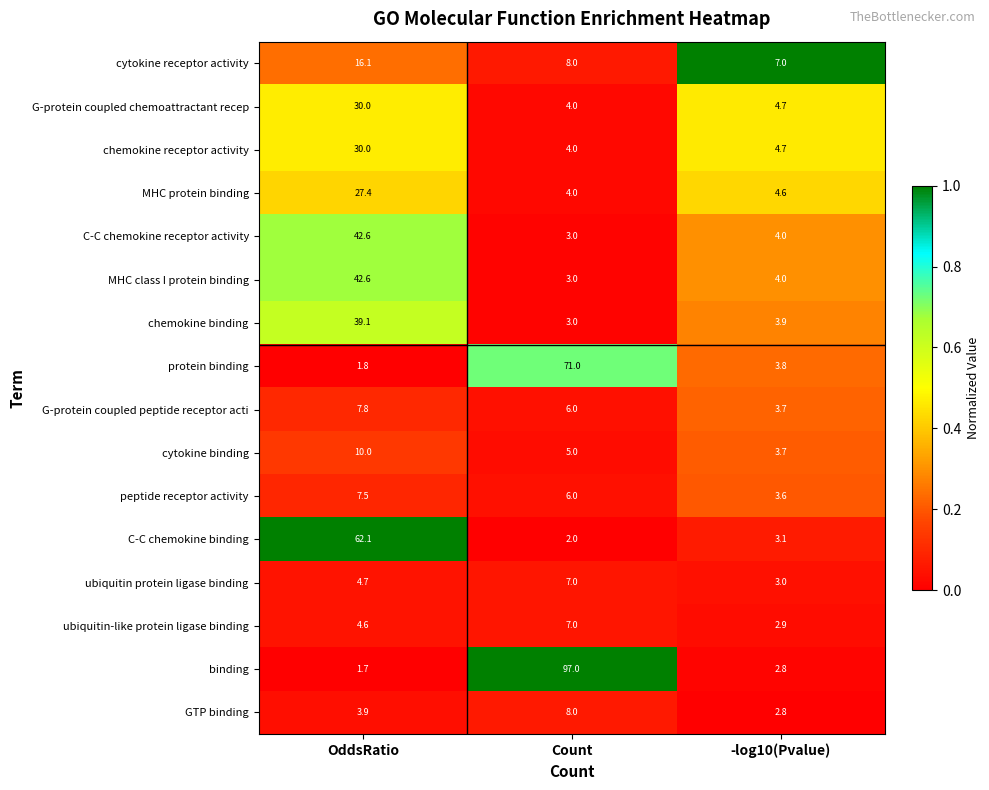

What is the difference between the highest and lowest values at -log10(Pvalue)?

4.2